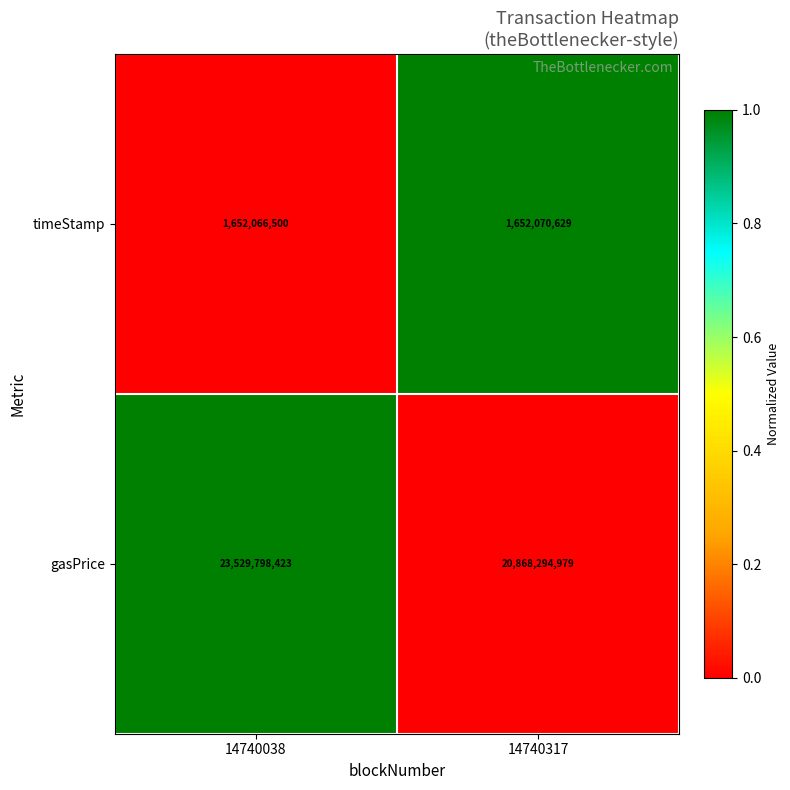

What is the sum of all gasPrice values?

44398093402